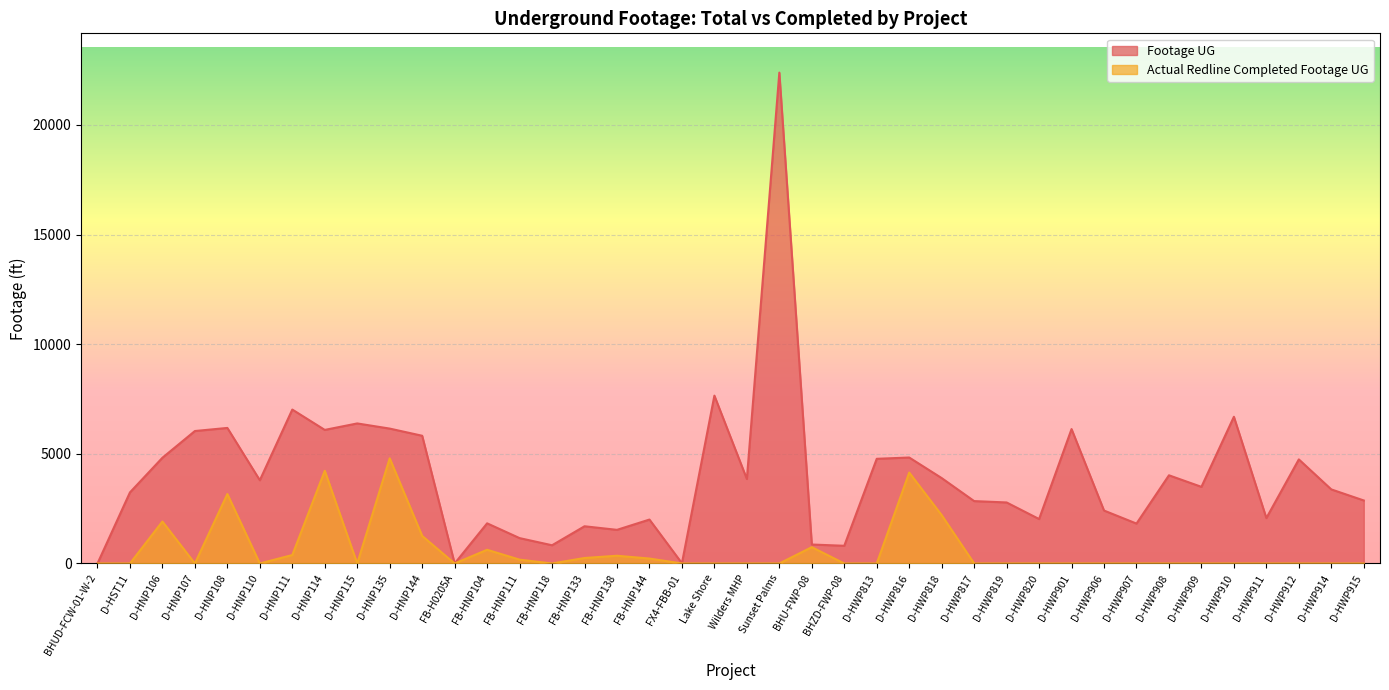

True or false: Actual Redline Completed Footage UG and Footage UG cross at least once.

False